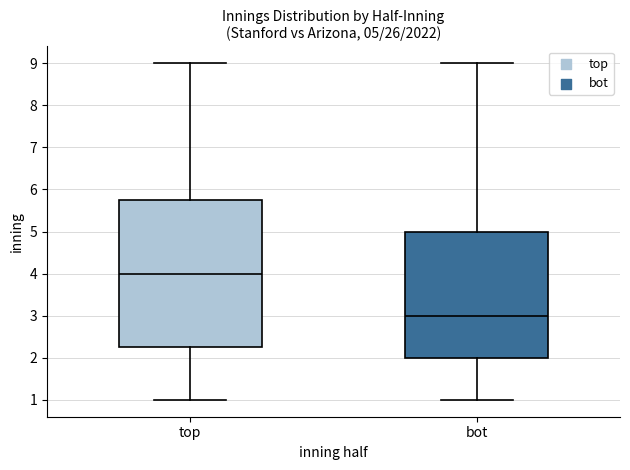

Which box is the tallest, from its lower edge to its upper edge?

top